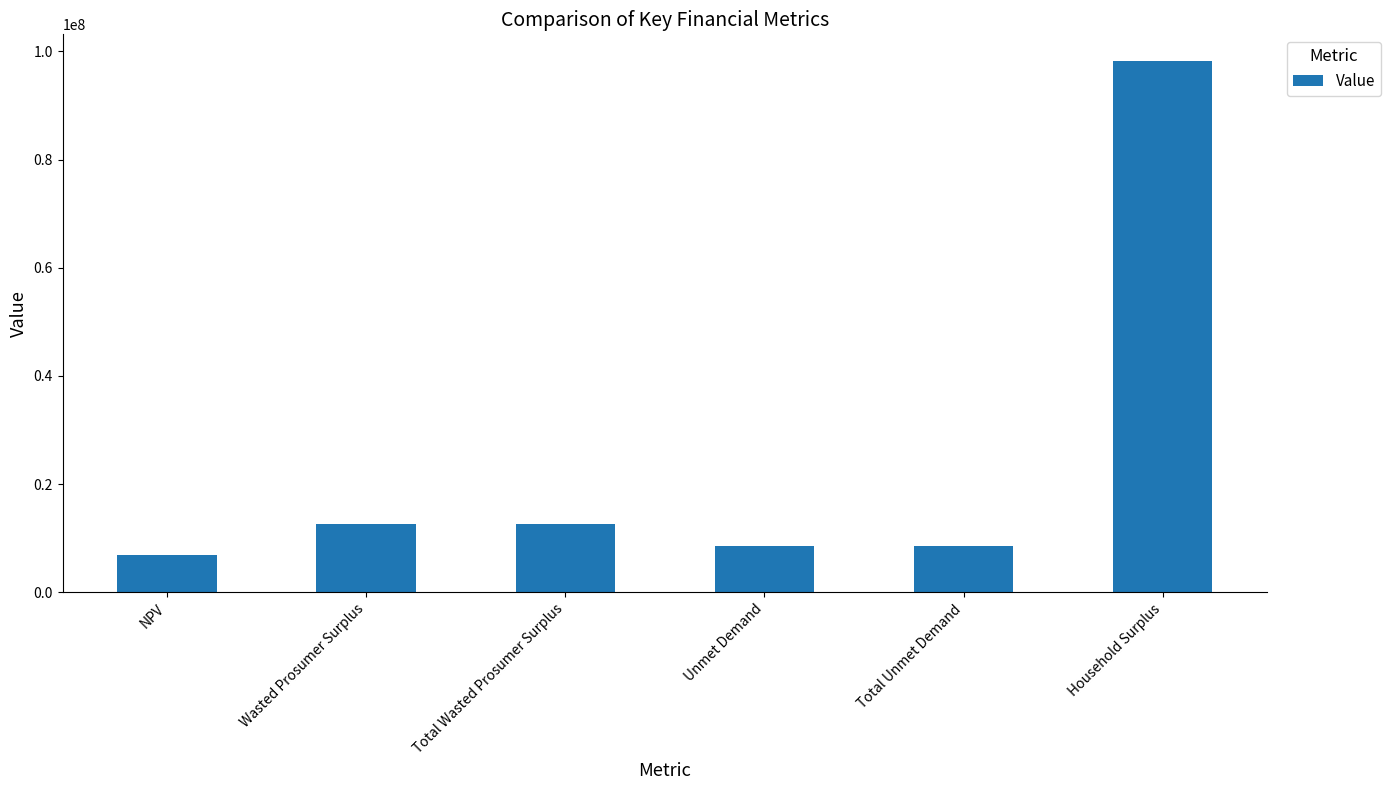

Is it true that the value at NPV is 6971076.4?

True